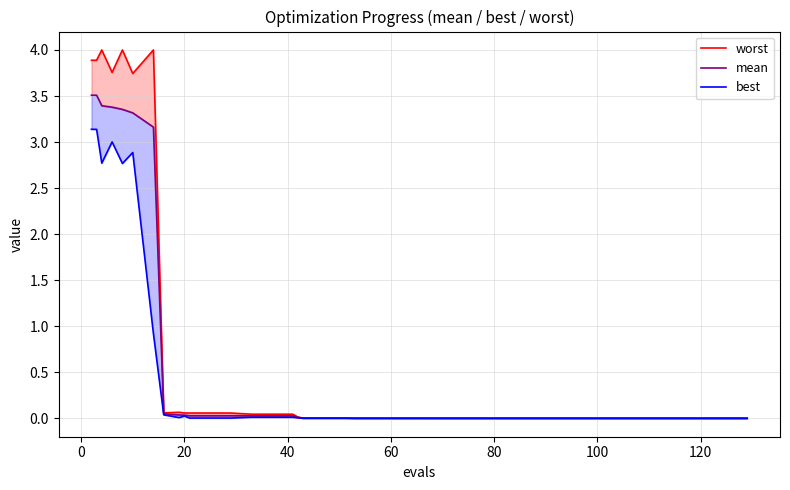

What is the average value of the mean series?

0.6